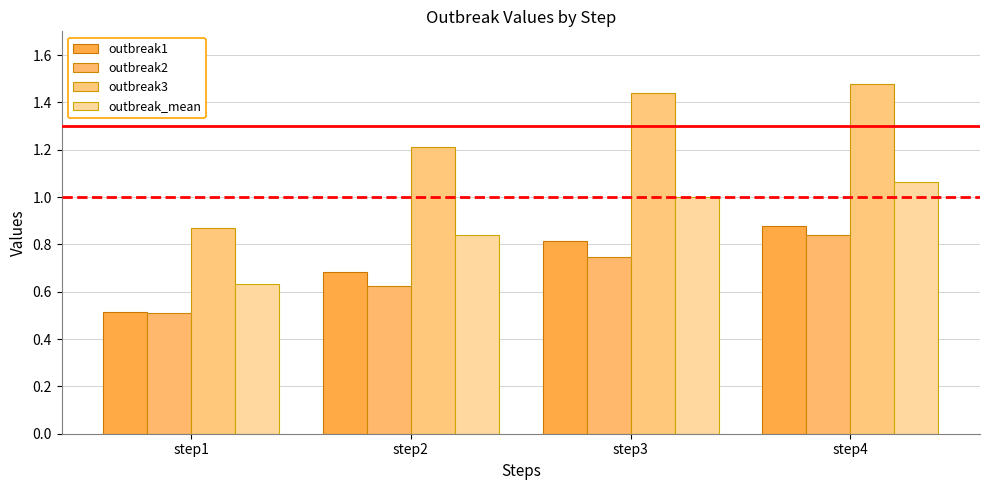

What is the maximum value shown in the chart?

1.5